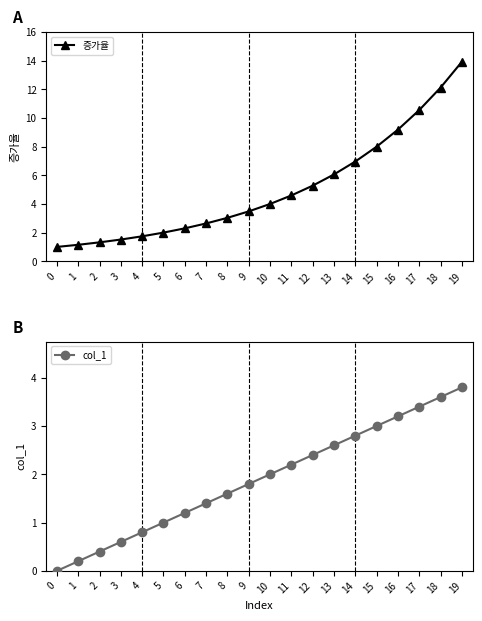

Where is 증가율 nearest to the value 7?

14